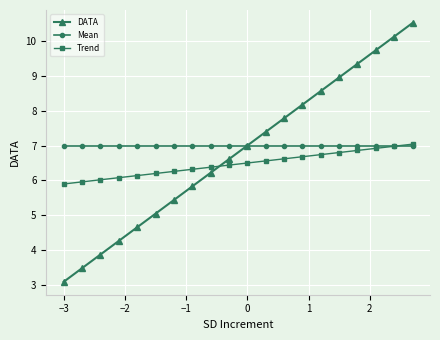

True or false: Trend and DATA intersect in this chart.

True